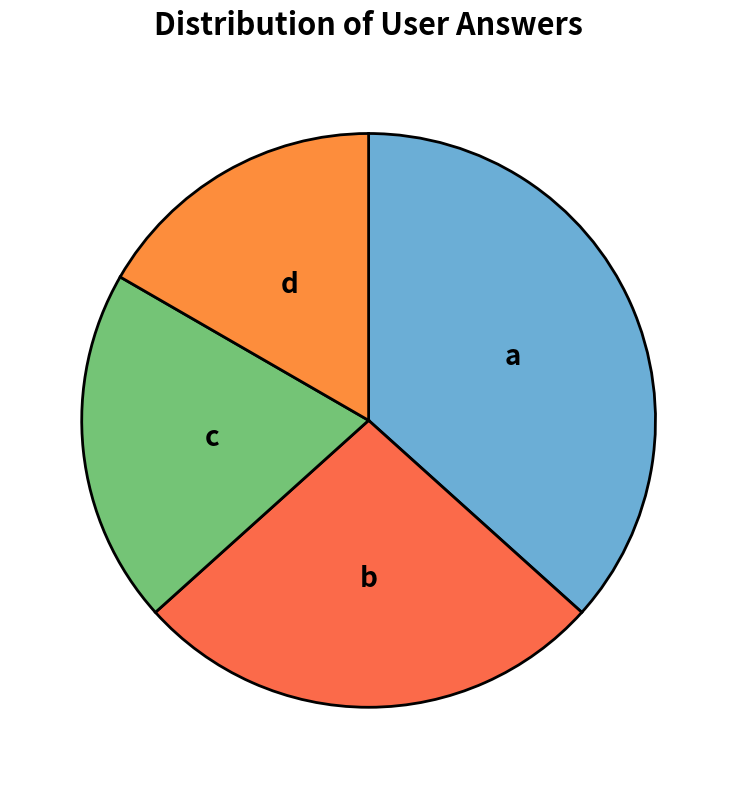

Is it true that a is 37% of the pie?

True